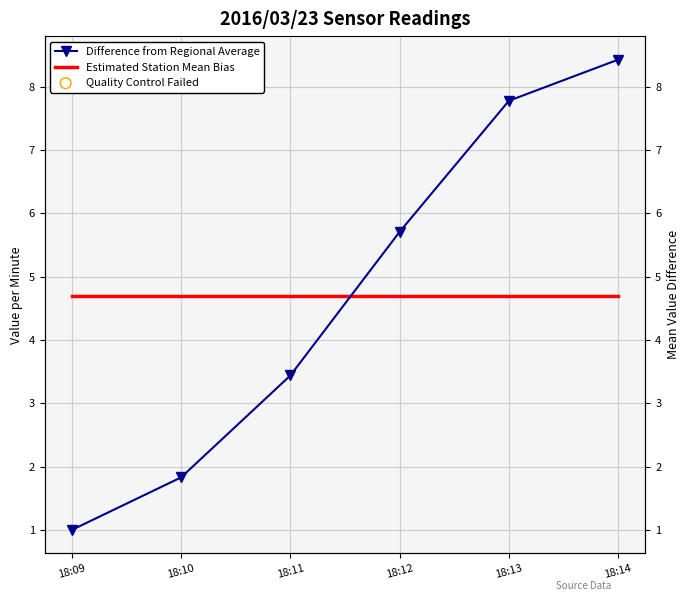

Is the value of Difference from Regional Average at 18:11 greater than the value of Estimated Station Mean Bias at 18:14?

No